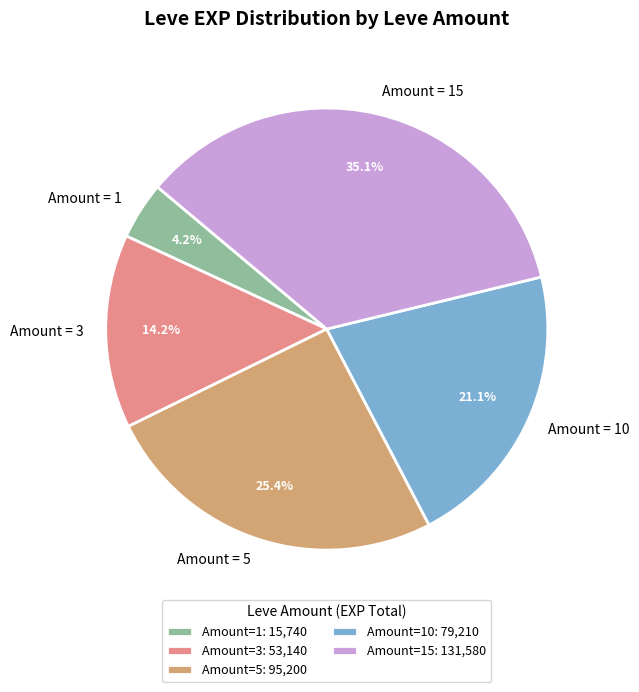

To the nearest percent, what is the difference between the largest and smallest slice percentages?

31%